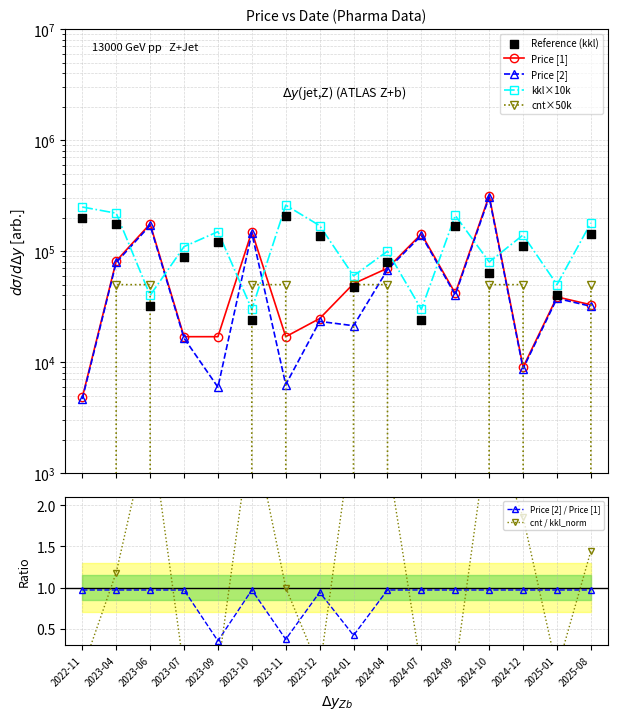

True or false: Price [2] / Price [1] has a value of 0.3 at 2024-01.

False